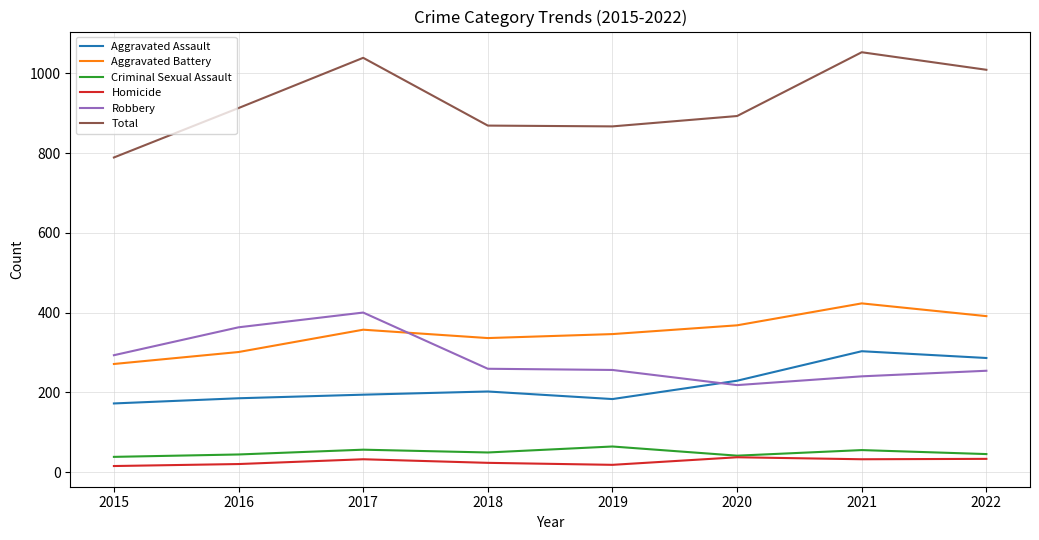

The Aggravated Battery series shows 368 at 2020. True or false?

True